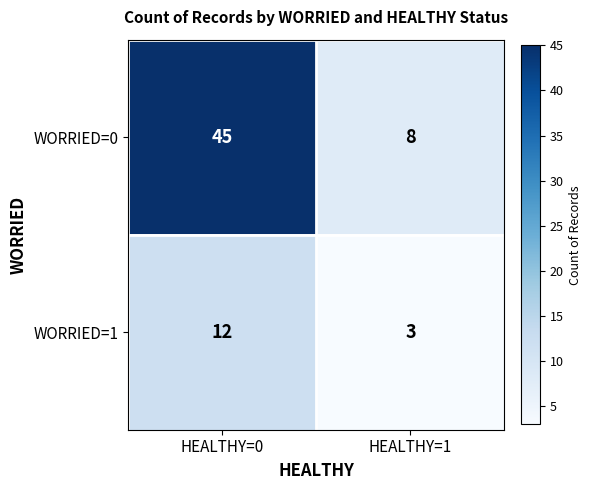

What is the difference between the maximum and minimum values in the WORRIED=0 series?

37